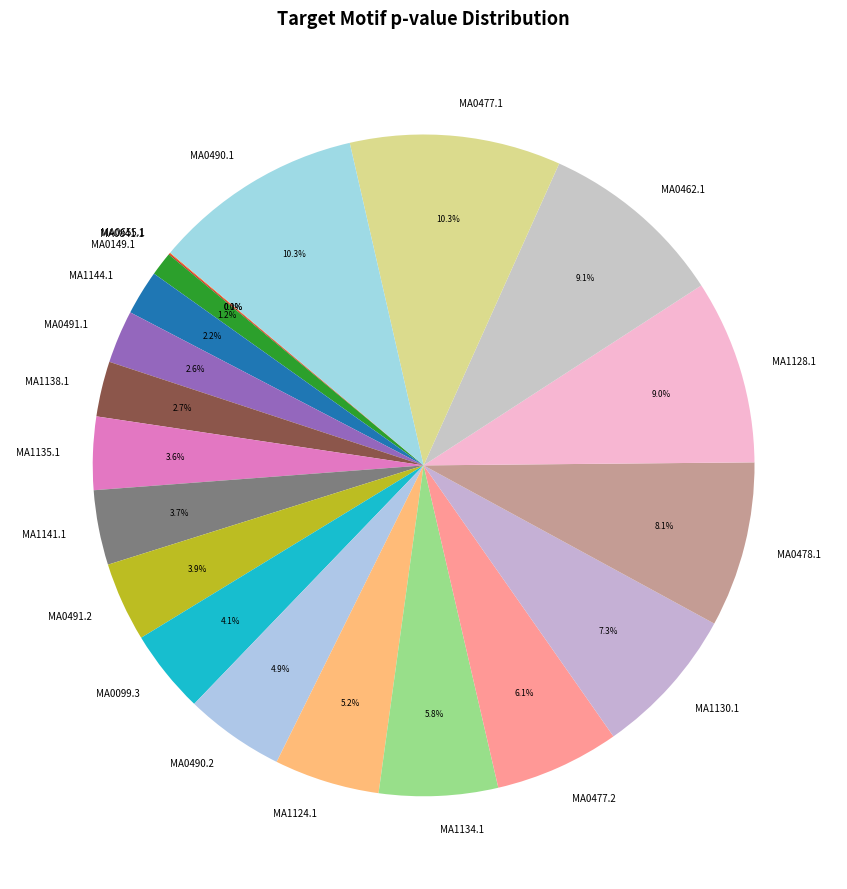

Combined, do MA0477.2 and MA1138.1 account for over 50%?

No